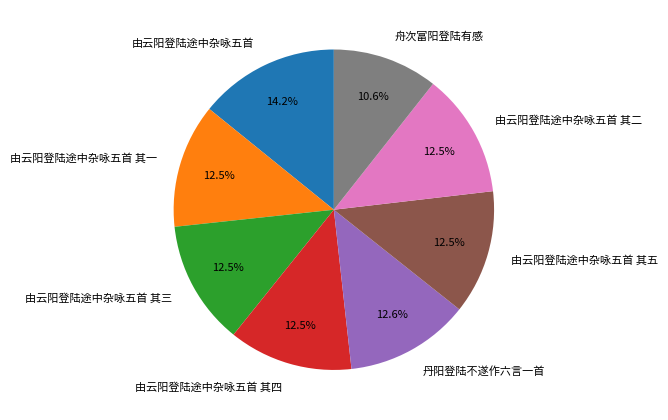

Combined, do 由云阳登陆途中杂咏五首 其二 and 丹阳登陆不遂作六言一首 account for over 50%?

No